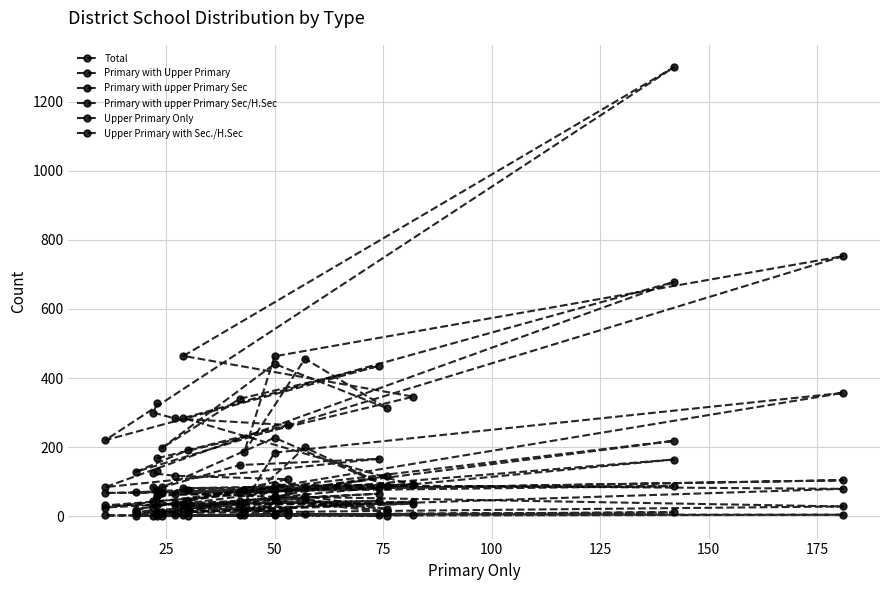

What is the difference between the highest and lowest values at 25?

342